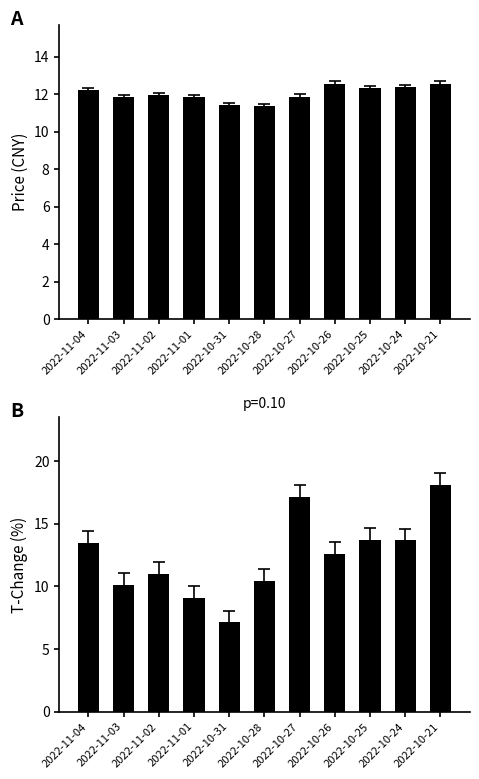

Rank the series at 2022-10-28 from highest to lowest value.

price, t_change